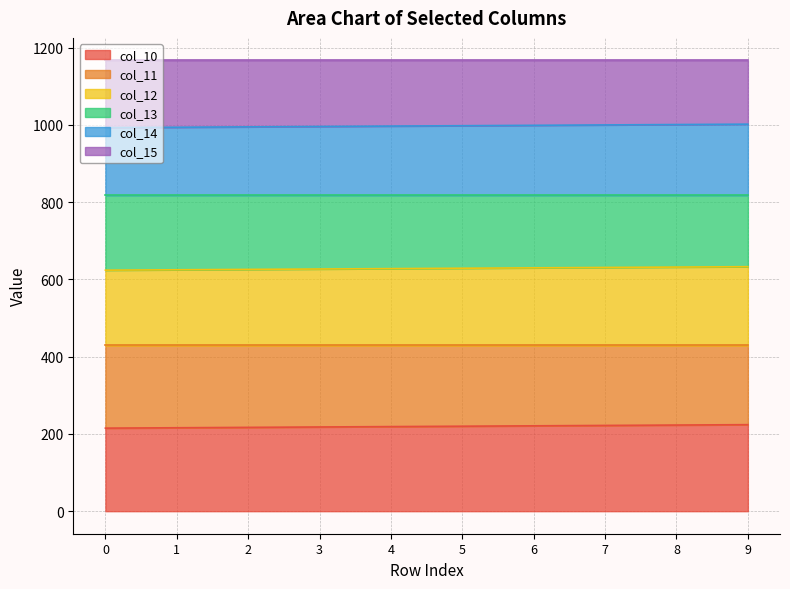

What is the total value across all series at 6?

1167.0